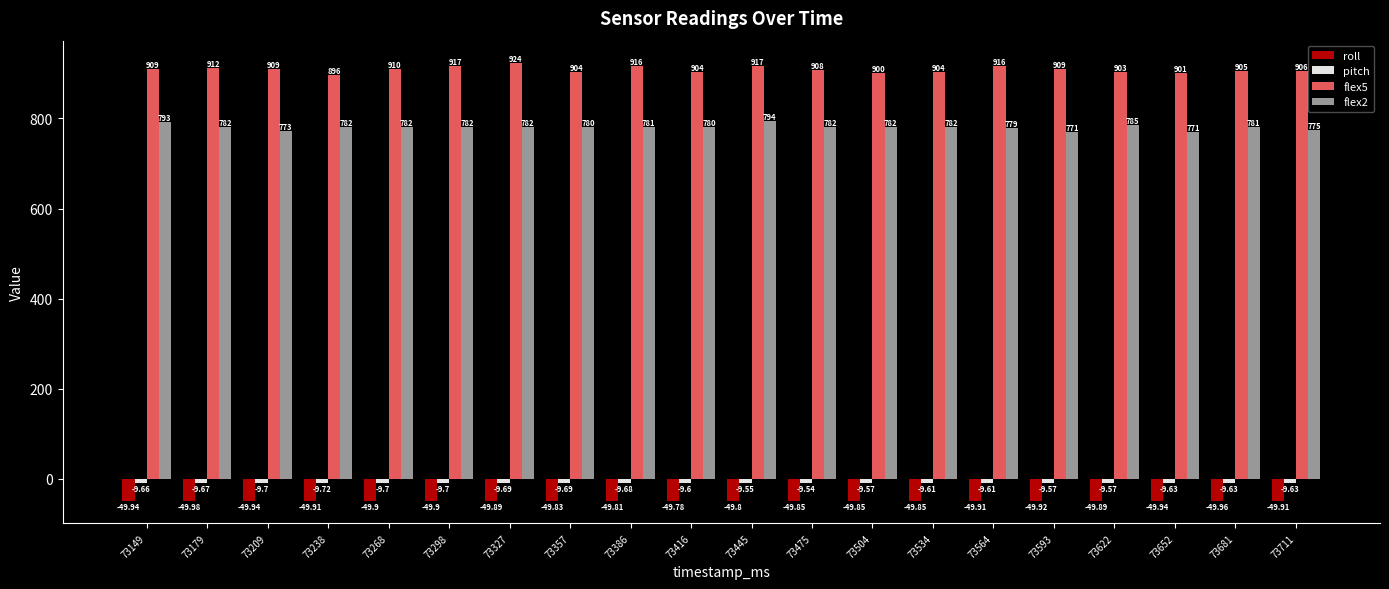

Which series has the largest range (max minus min)?

flex5